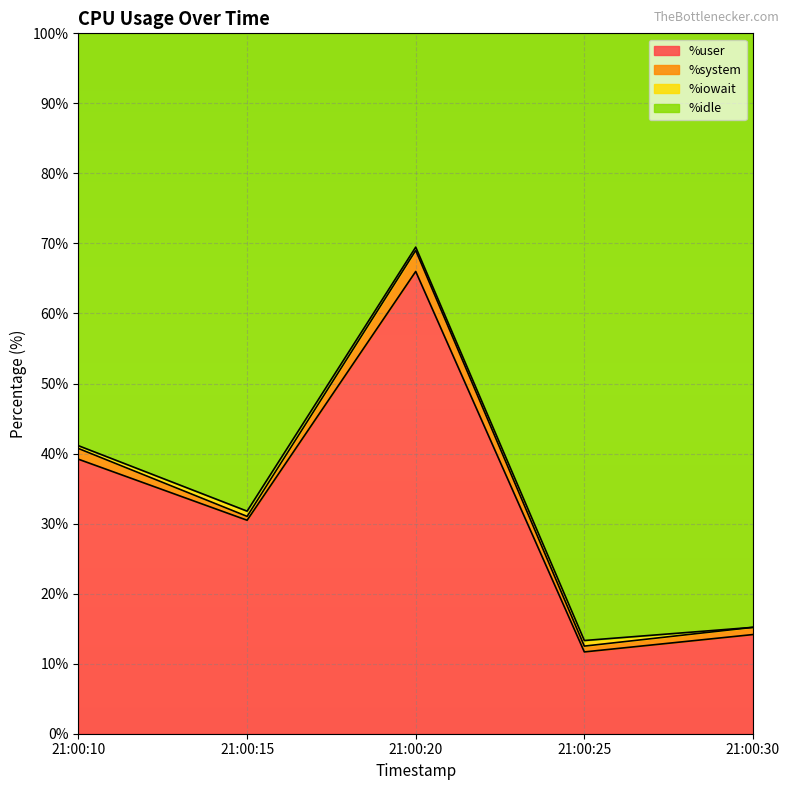

The value of %user at 21:00:20 is 93.9. True or false?

False